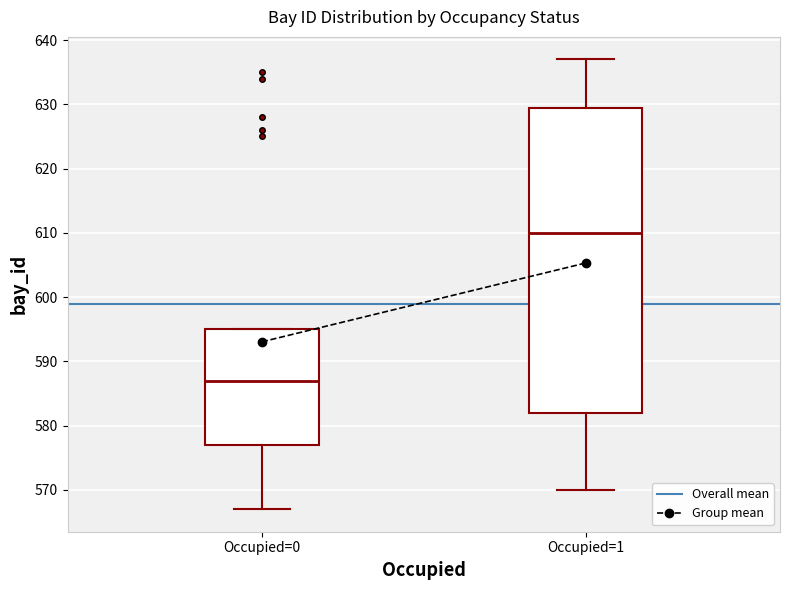

Where does the lower whisker of the box for Occupied=1 end on the y-axis? The values are not printed on the chart, so give them approximately, as read against the axis.

570